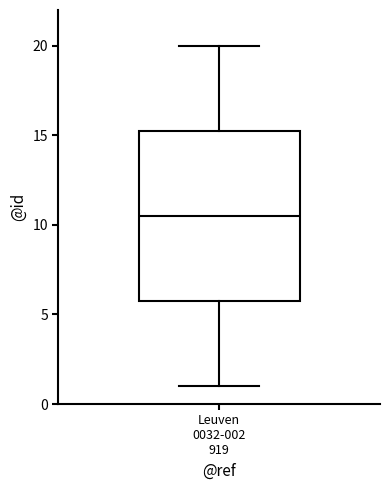

Transcribe this box plot: give where the median line is, the range the box spans, and where the two whiskers end, as read against the y-axis. The values are not printed on the chart, so give them approximately, as read against the axis.

median 10.5, box 6.0 to 15.5, whiskers 1.0 to 20.0